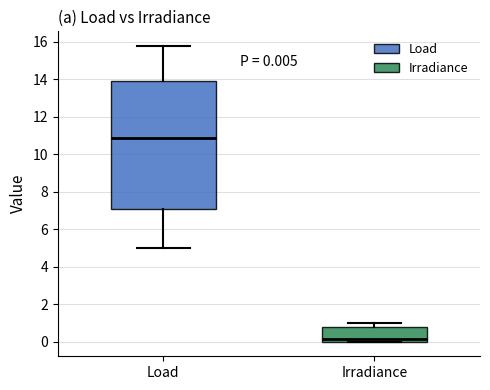

Comparing the boxes themselves (not the whiskers), which one is the tallest?

Load